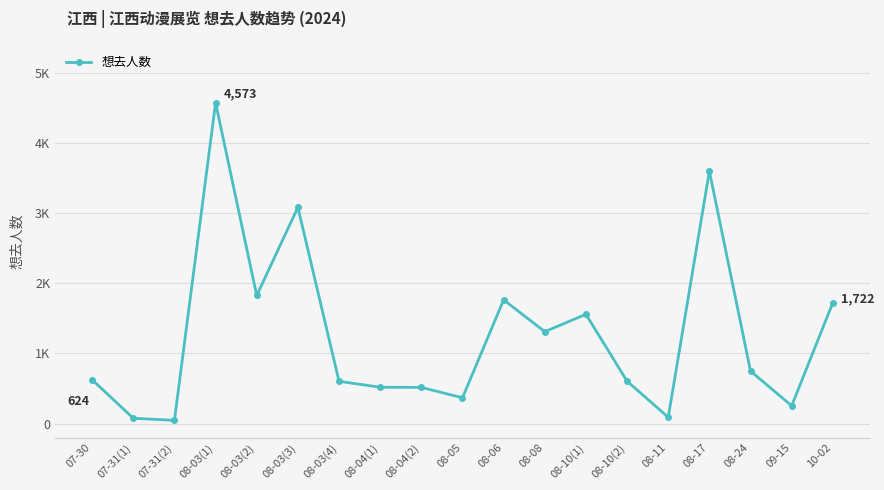

Reading left to right, list all the values displayed in this chart.

624	75	45	4573	1825	3082	602	517	515	367	1763	1309	1557	603	89	3598	747	253	1722